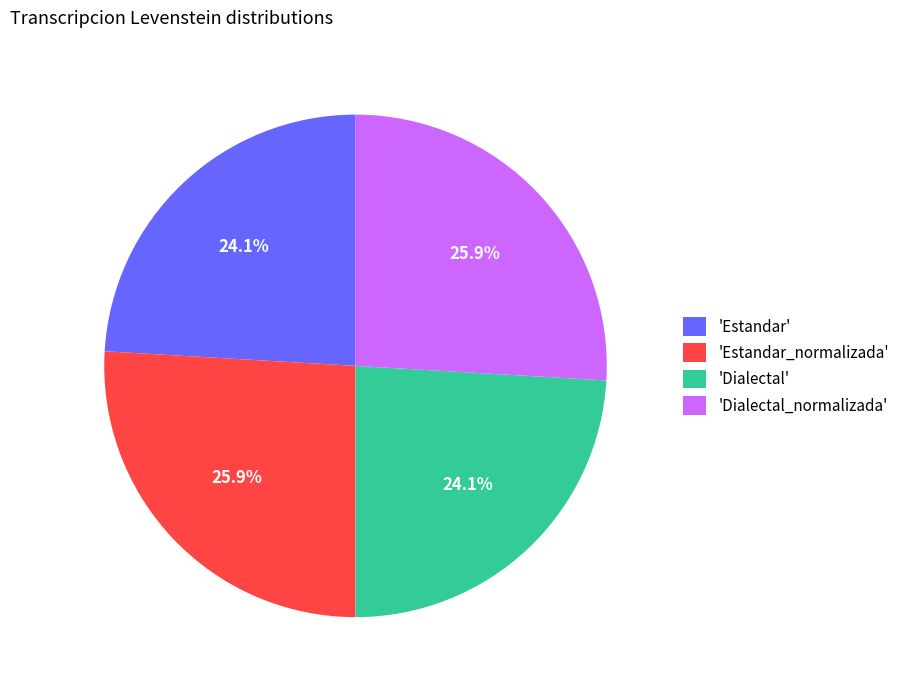

Combined, what portion of the pie is 'Dialectal' and 'Dialectal_normalizada'?

50.0%